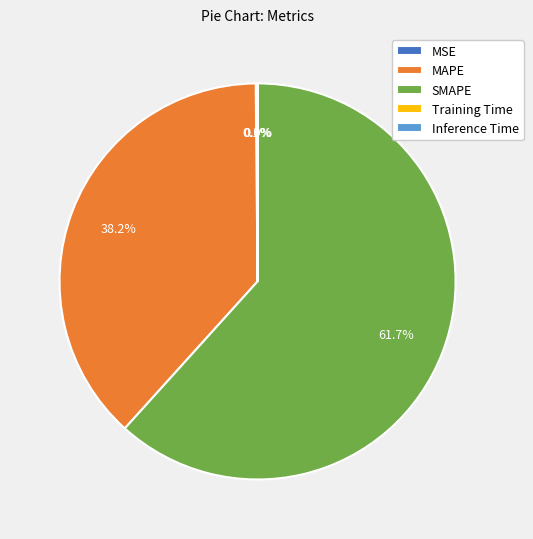

How much of the chart is everything except SMAPE?

38.3%